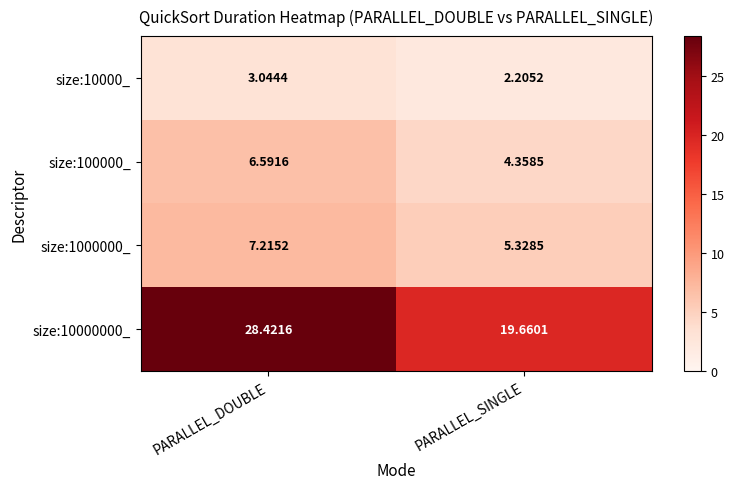

At which category is the sum across all series the highest?

PARALLEL_DOUBLE